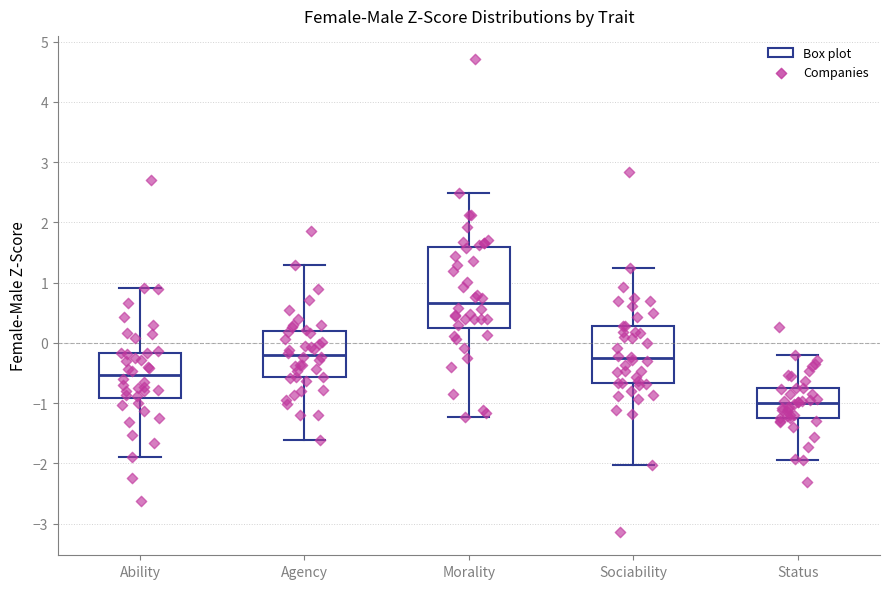

Comparing the boxes themselves (not the whiskers), which one is the tallest?

Morality